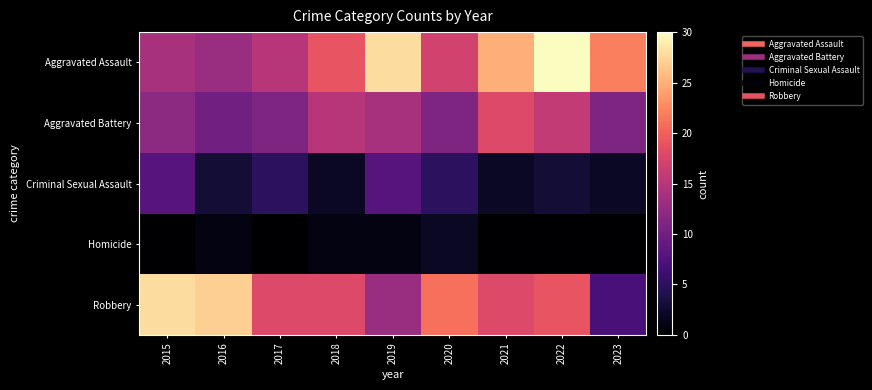

Reading right to left, transcribe all the data shown in this chart.

Aggravated Assault: 2023=22	2022=30	2021=25	2020=17	2019=28	2018=19	2017=15	2016=13	2015=14
Aggravated Battery: 2023=11	2022=16	2021=18	2020=11	2019=14	2018=15	2017=11	2016=10	2015=12
Criminal Sexual Assault: 2023=2	2022=3	2021=2	2020=5	2019=8	2018=2	2017=5	2016=3	2015=8
Homicide: 2023=0	2022=0	2021=0	2020=2	2019=1	2018=1	2017=0	2016=1	2015=0
Robbery: 2023=7	2022=19	2021=18	2020=21	2019=13	2018=18	2017=18	2016=27	2015=28